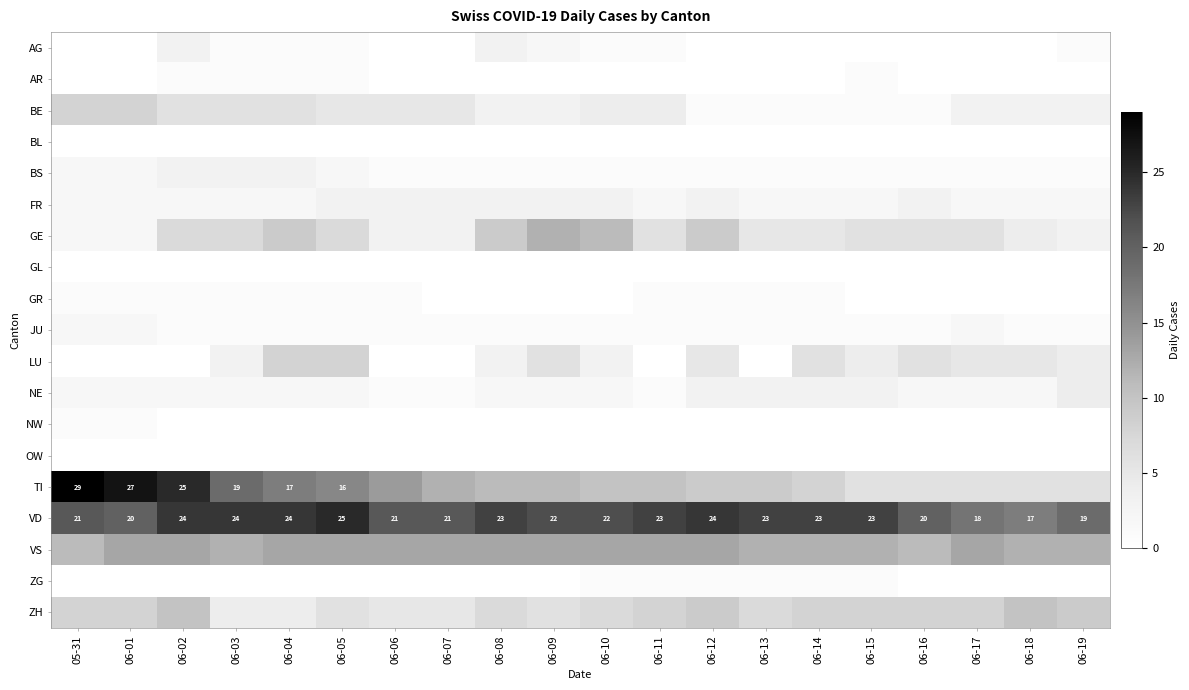

Which series has the largest total across all categories?

VD